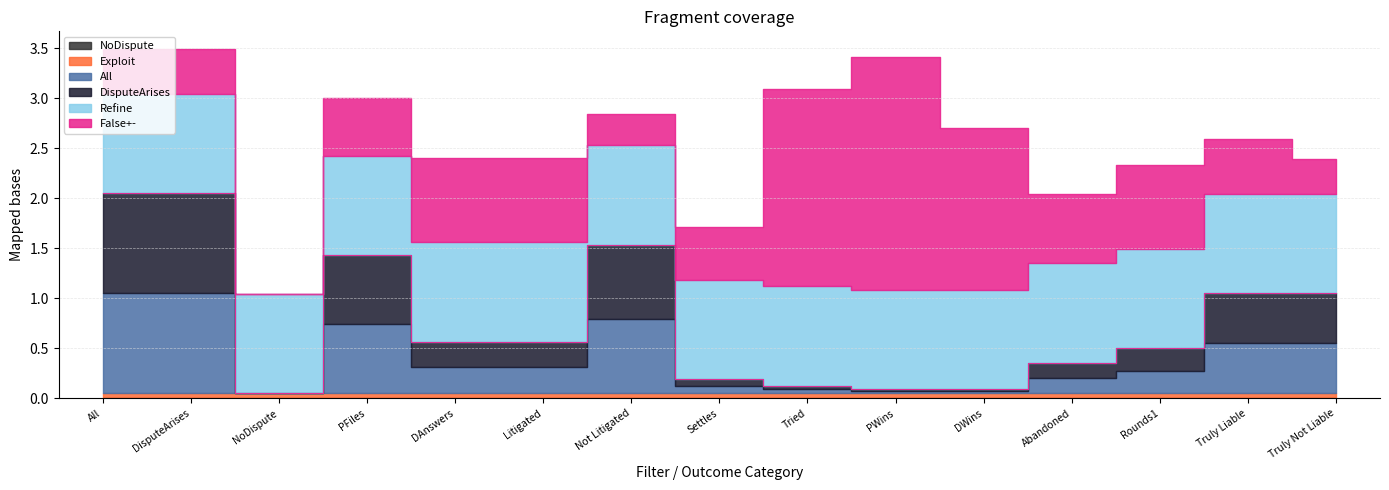

At which category does All reach its first local valley?

NoDispute